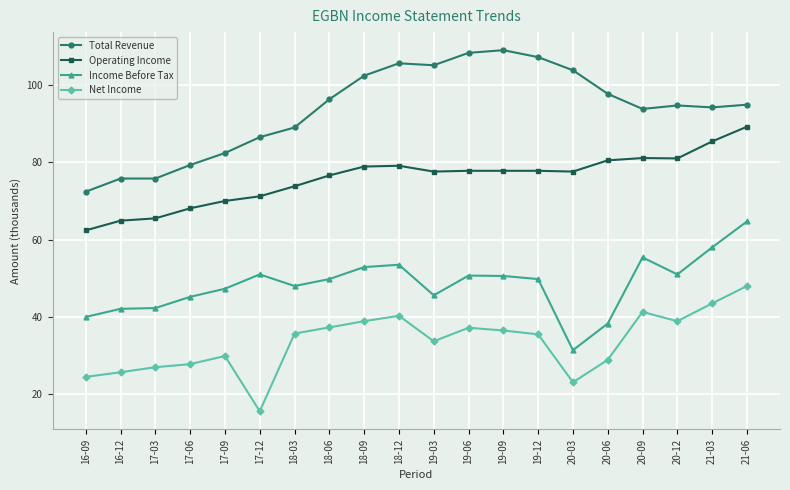

True or false: Operating Income has a value of 85.4 at 21-03.

True